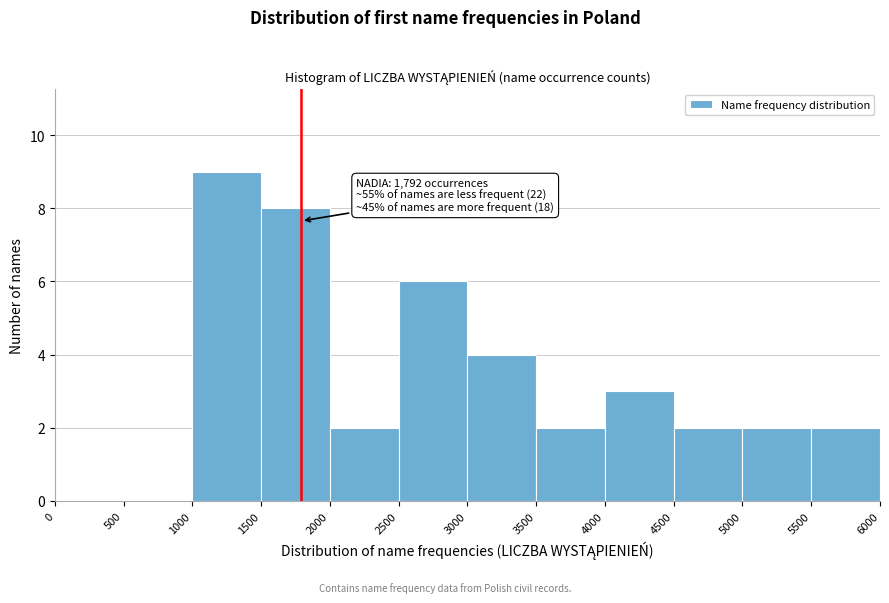

Over which range of the x-axis is the bar tallest?

1000 to 1500